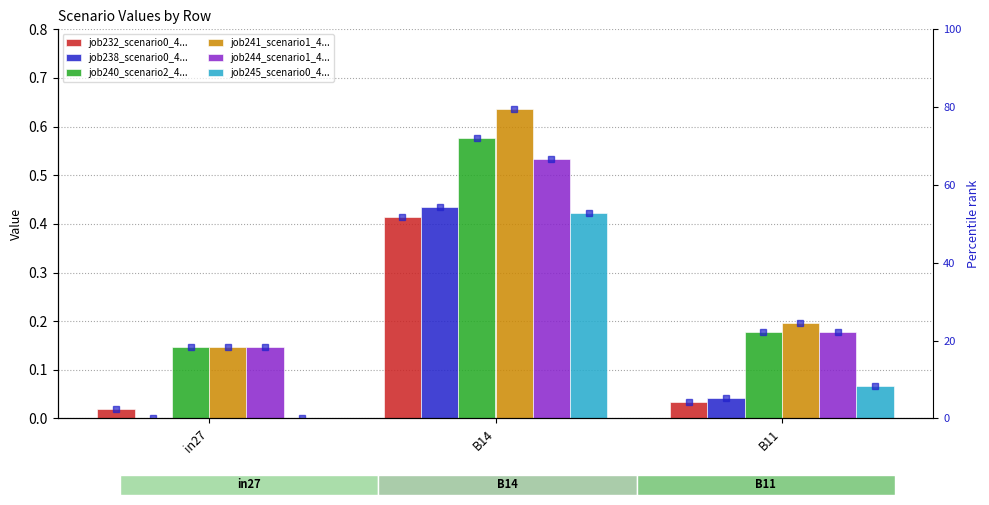

What is the lowest value of the job240_scenario2_436 series?

0.1